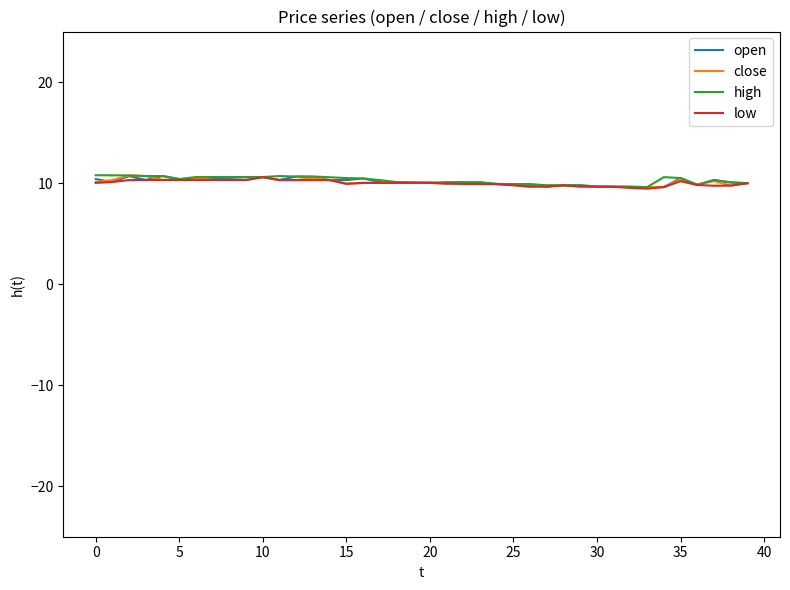

What is the minimum value for close?

9.6